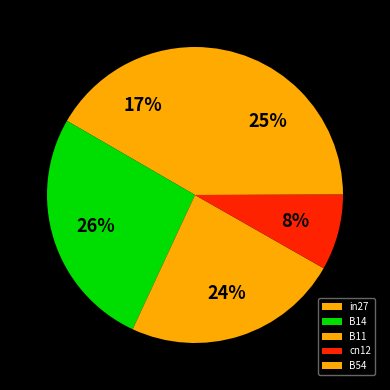

How many slices are in this pie chart?

5